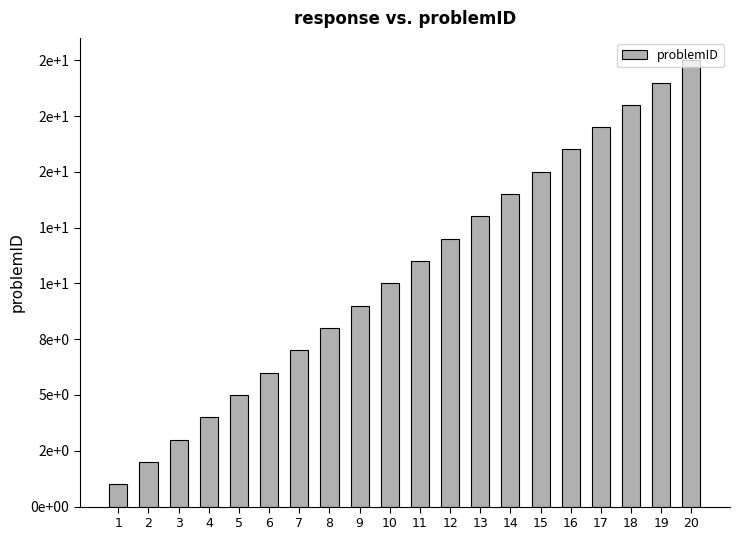

True or false: the data shows 15 at 15.

True